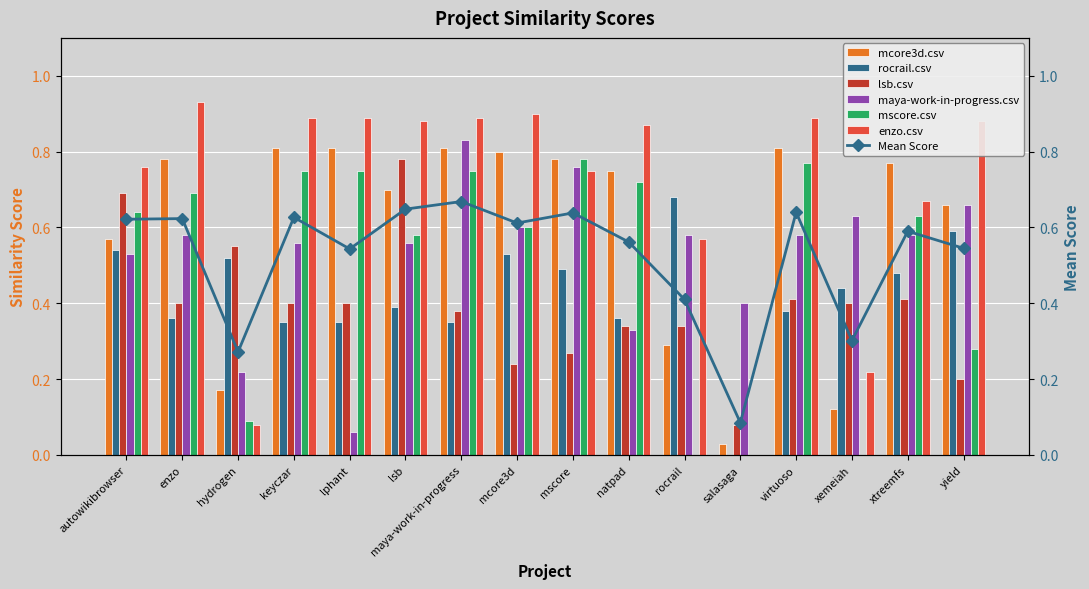

What is the maximum value shown in the chart?

0.9